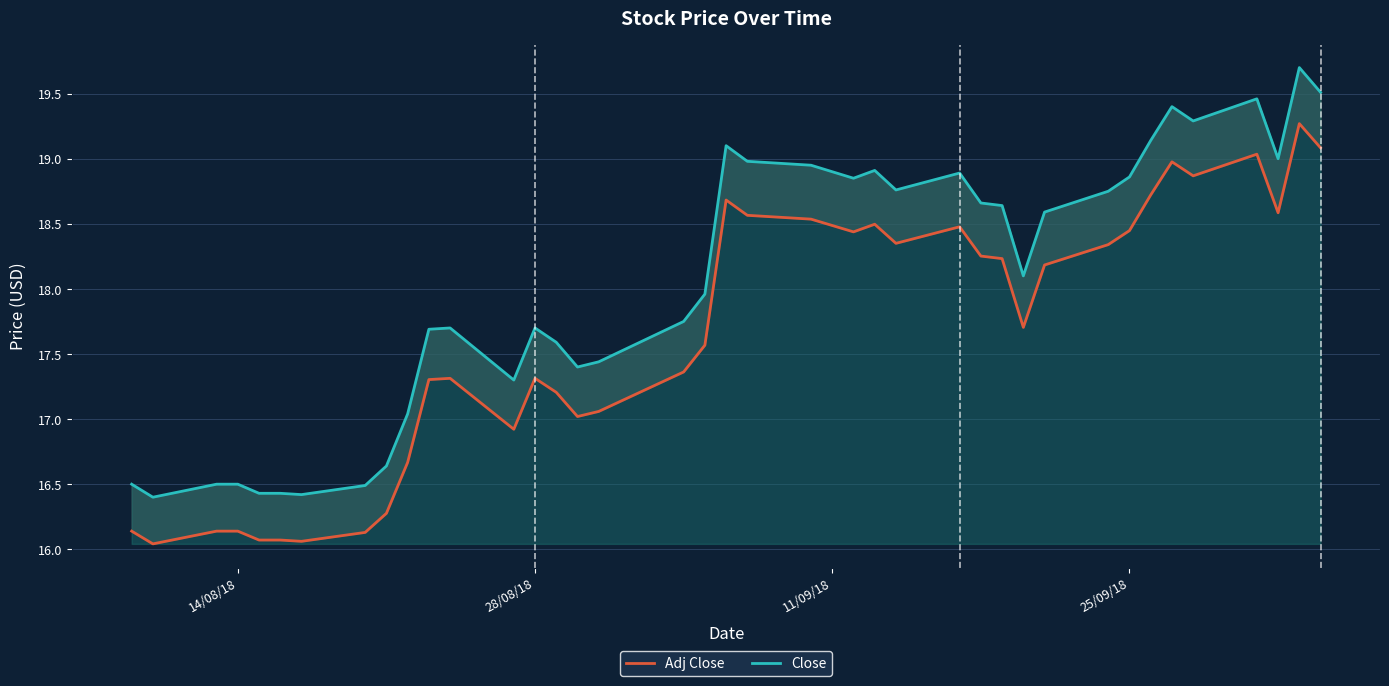

What is the value of the Close point at the 16th from the left?

17.4